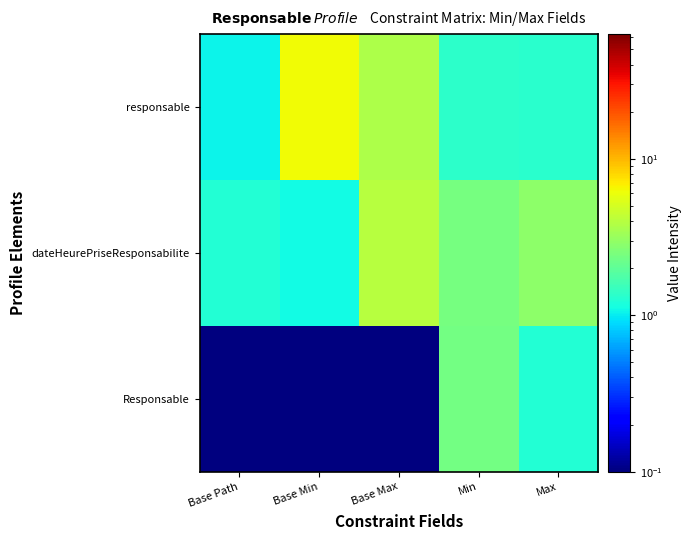

Reading right to left, extract all data points from this chart.

Responsable: Max=1.3	Min=2.4	Base Max=0.0	Base Min=0.0	Base Path=0.0
dateHeurePriseResponsabilite: Max=2.9	Min=2.4	Base Max=4.0	Base Min=1.1	Base Path=1.3
responsable: Max=1.3	Min=1.4	Base Max=3.7	Base Min=6.3	Base Path=1.0